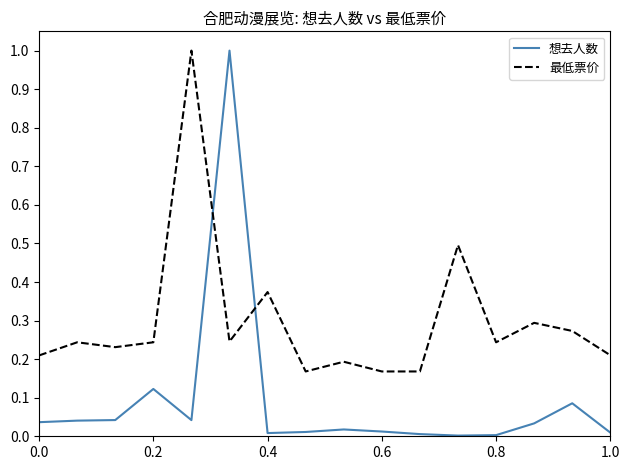

What is the difference between the maximum and minimum values in the 最低票价 series?

0.8